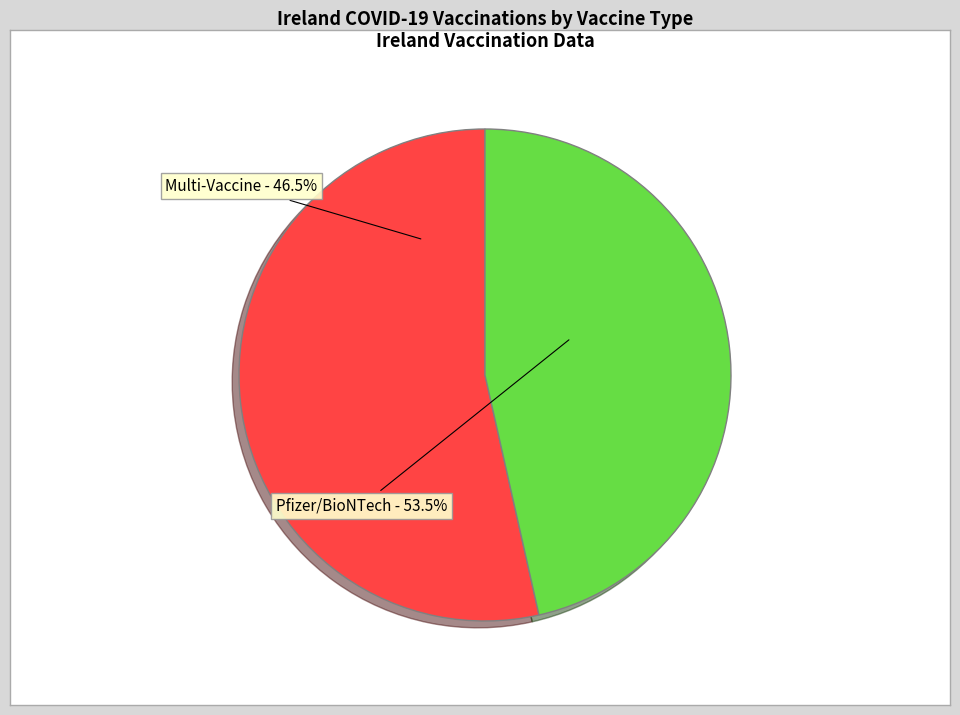

Is there a majority slice in this chart?

Yes